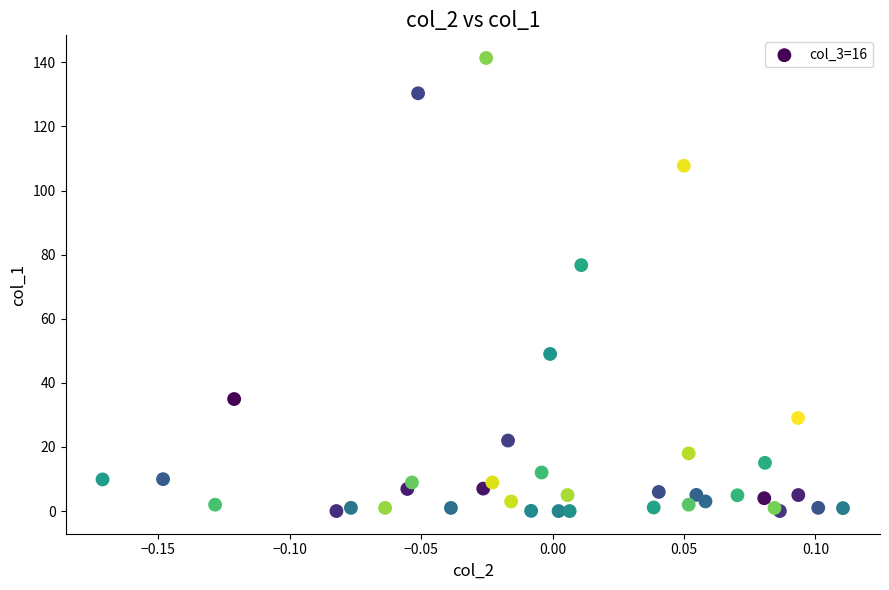

What Y value in the scatter plot is closest to 70?

76.7